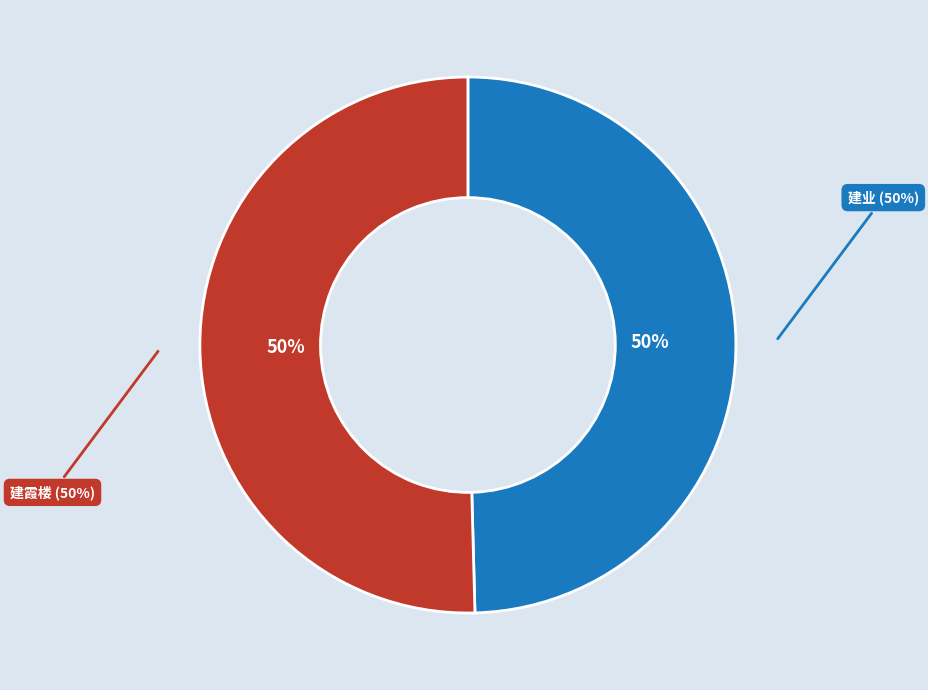

How much of the chart is everything except 村居咏怀古迹八首 其五 建霞楼?

49.6%